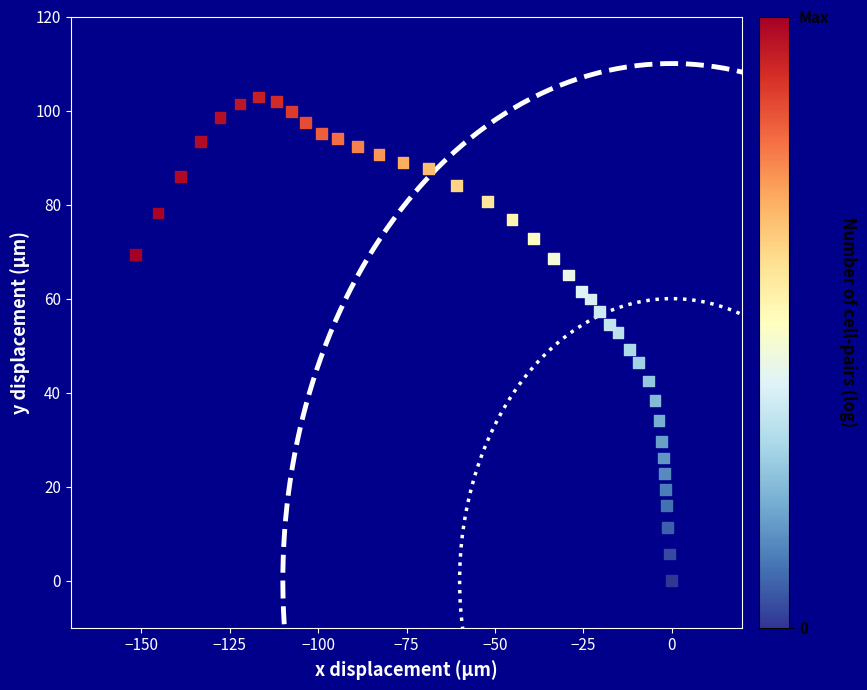

What is the range of Y values (max minus min)?

102.9